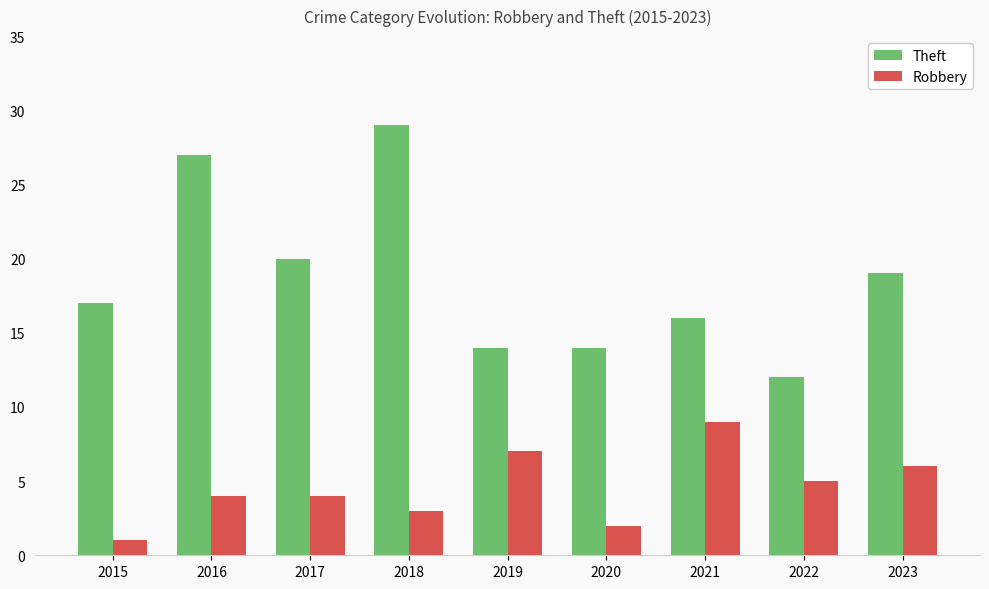

Which series has the largest total across all categories?

Theft